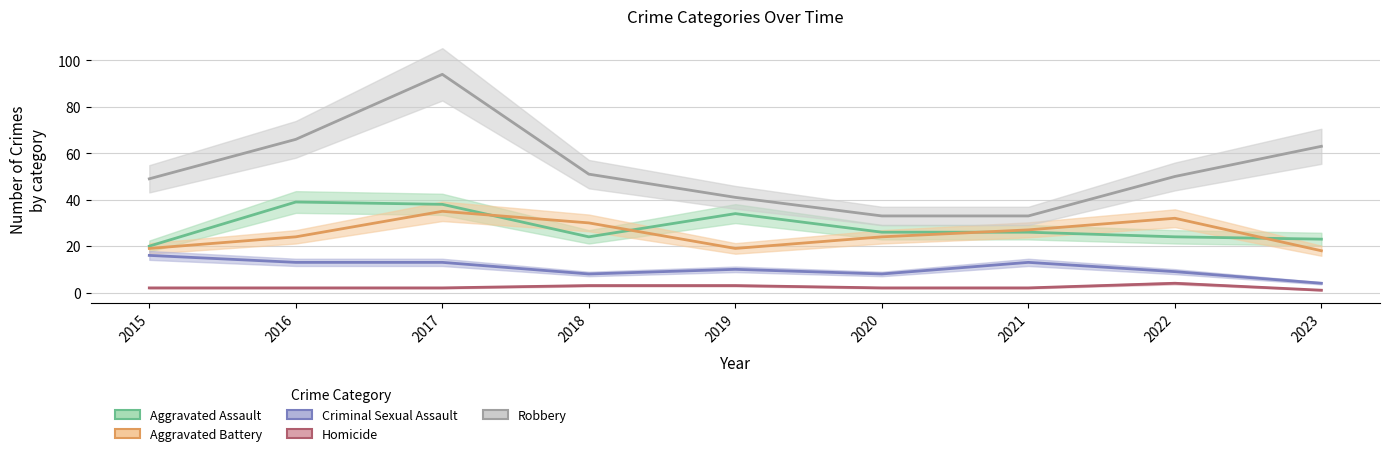

What is the value of the Homicide point at the 7th from the left?

2